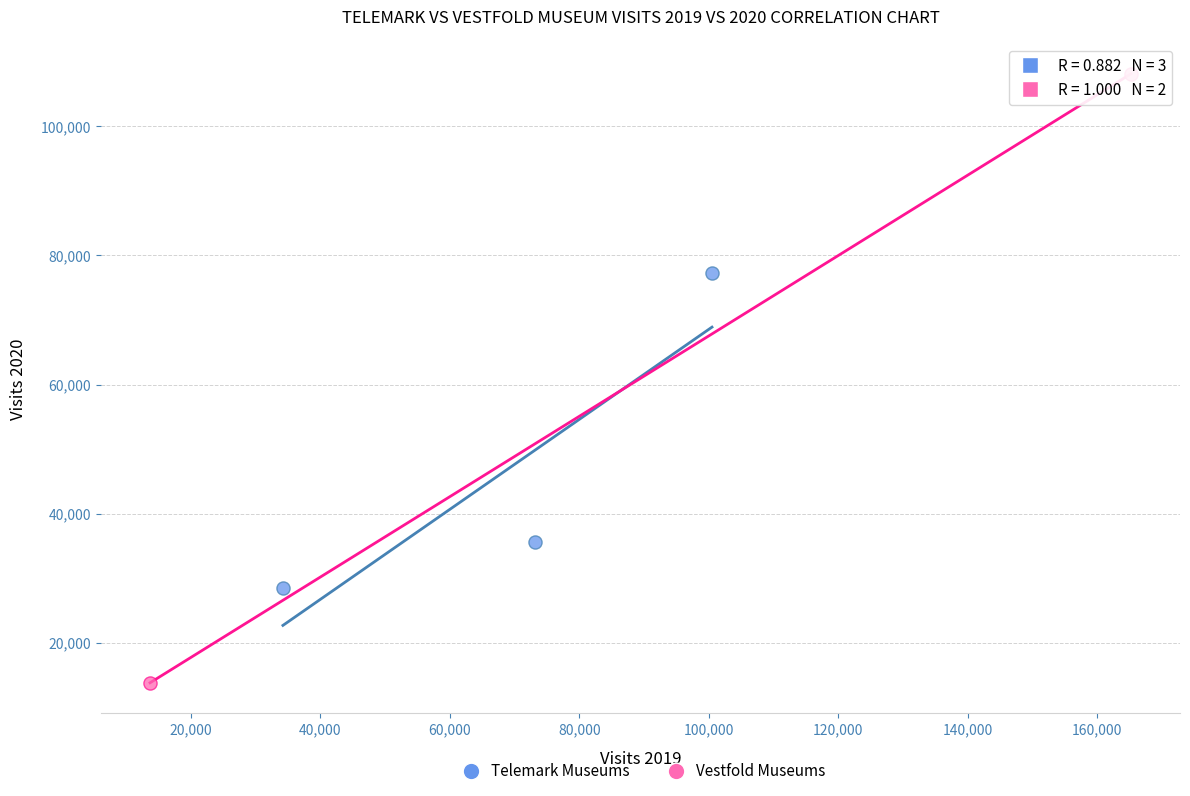

What are all the series names shown in the legend?

Telemark Museums, Vestfold Museums